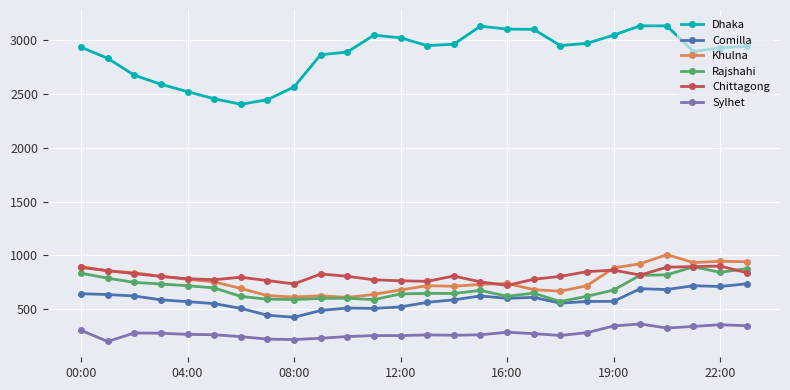

True or false: Dhaka has more than 1 interior local peaks.

True